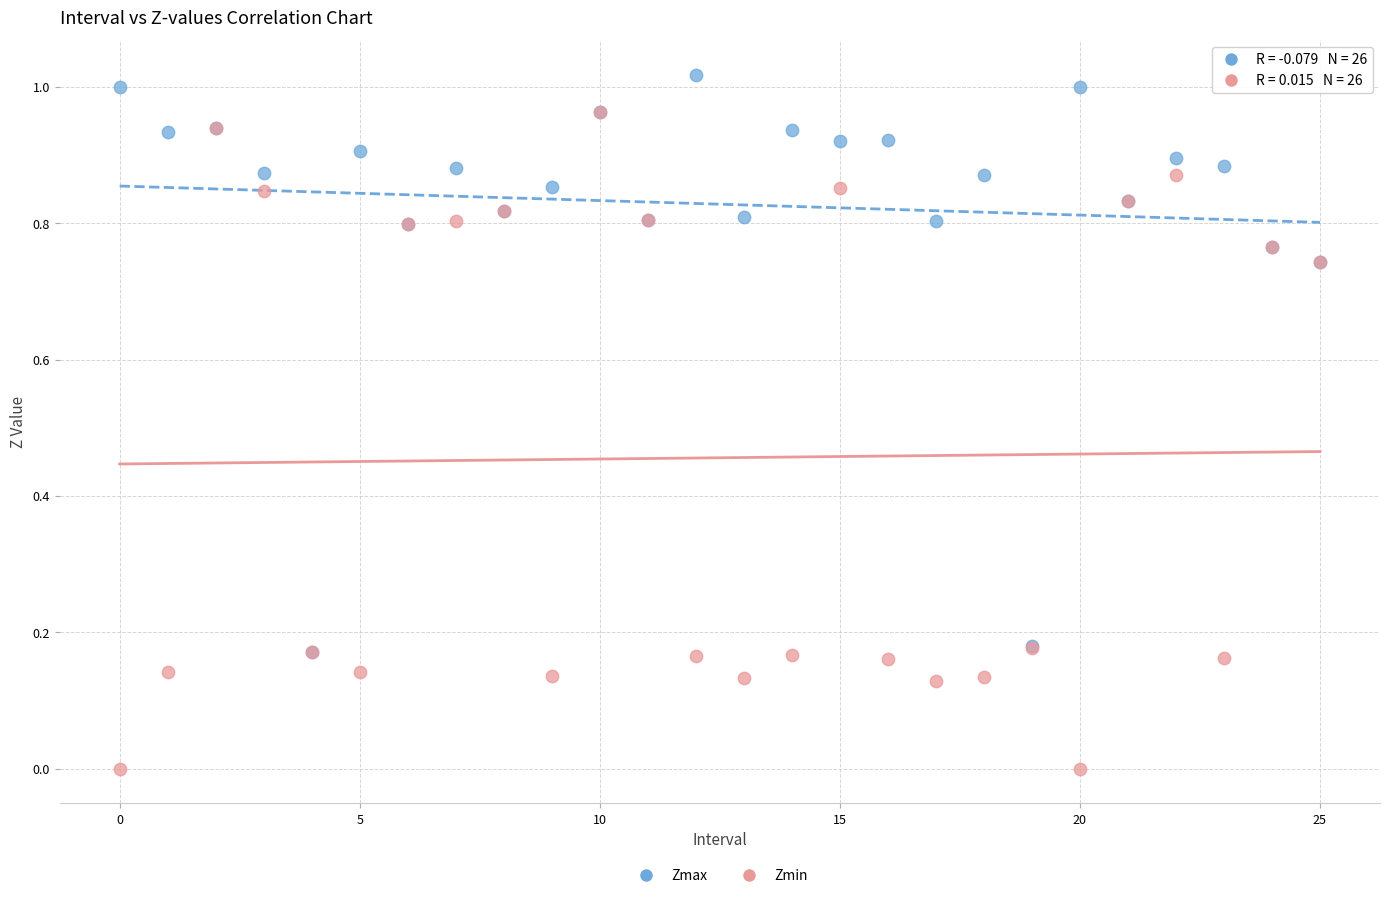

Which series has the largest Y range (max minus min)?

Zmin